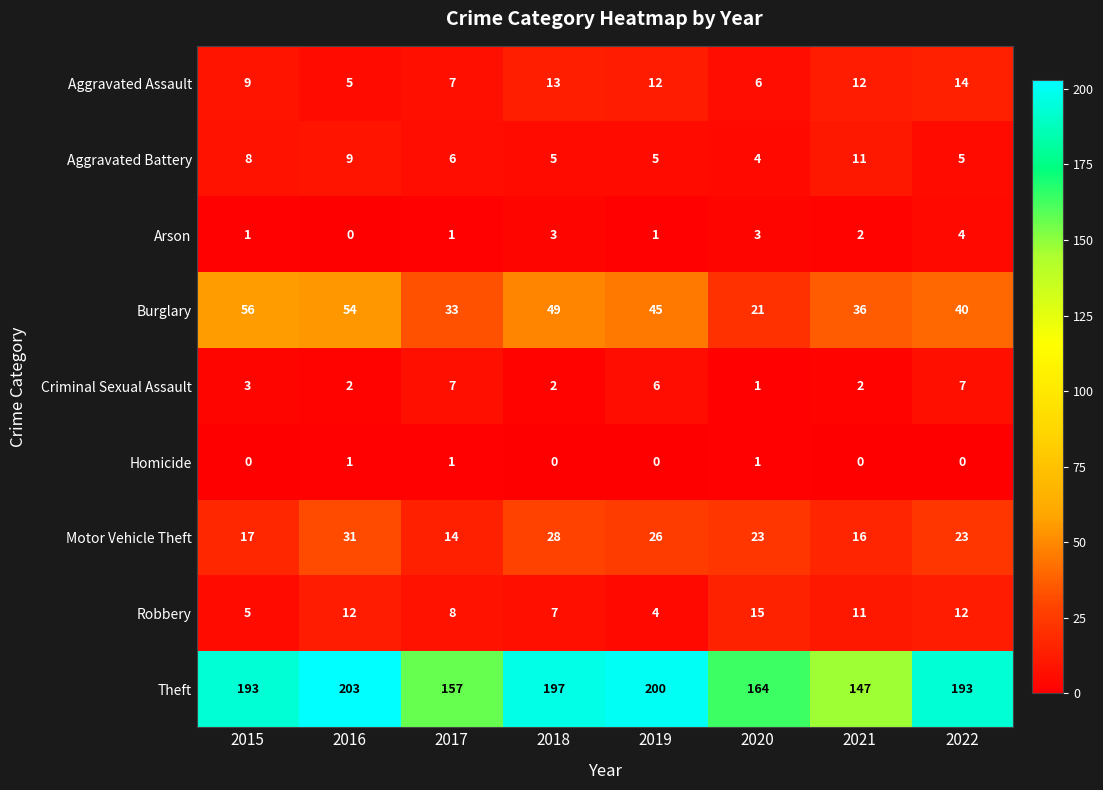

Which category has the lowest value in the Robbery series?

2019